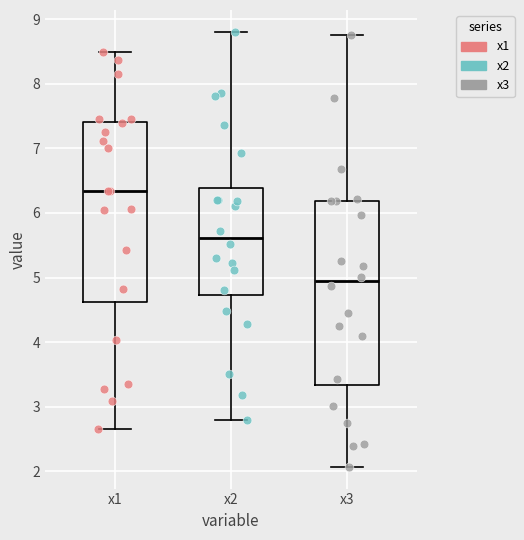

Where is the lower edge of the box for x1 on the y-axis? The values are not printed on the chart, so give them approximately, as read against the axis.

4.6